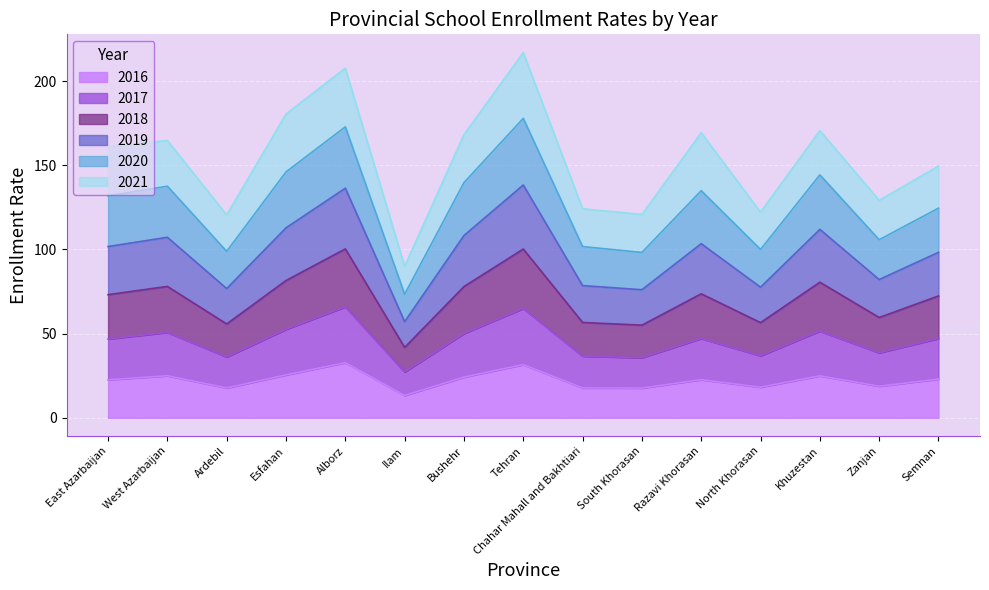

What is the total value across all series at Tehran?

216.9